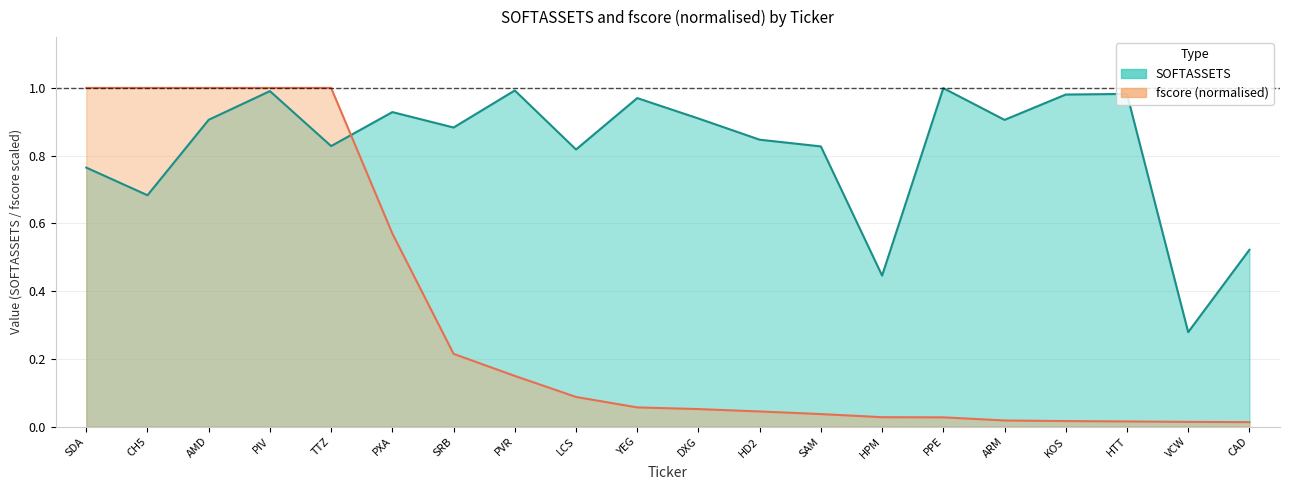

The SOFTASSETS series shows 0.4 at HPM. True or false?

True